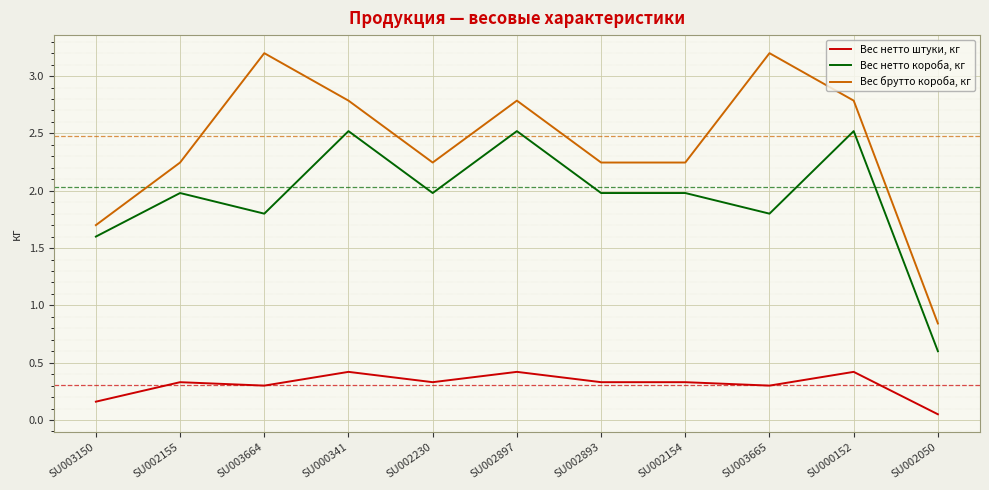

Where is the first local minimum for Вес нетто штуки, кг?

SU003664